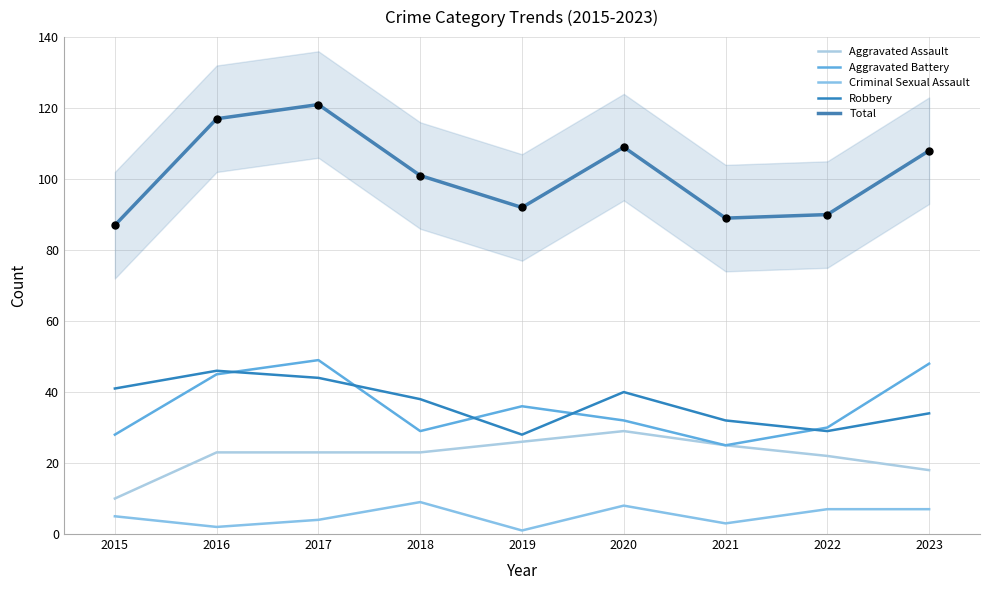

Which series reaches the minimum Y coordinate?

Criminal Sexual Assault